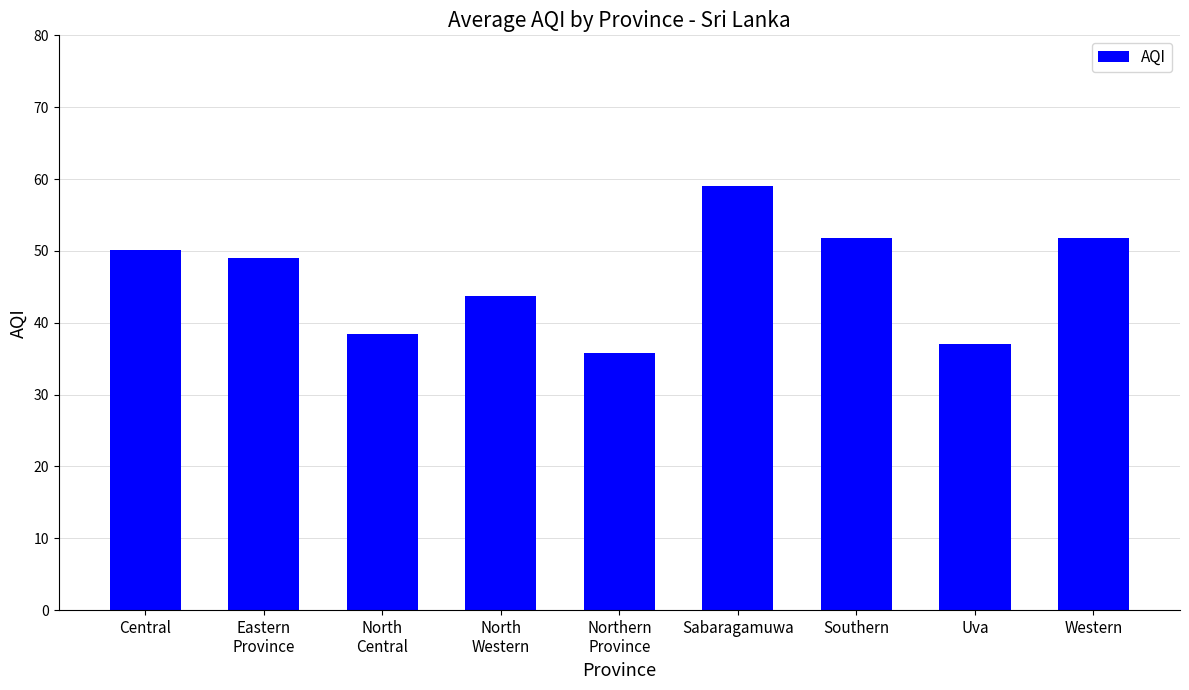

The value at Northern
Province is 35.8. True or false?

True